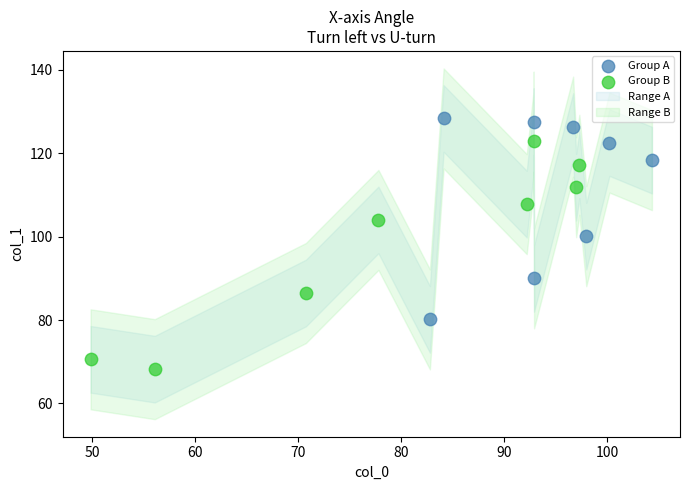

Which series reaches the minimum Y coordinate?

Group B